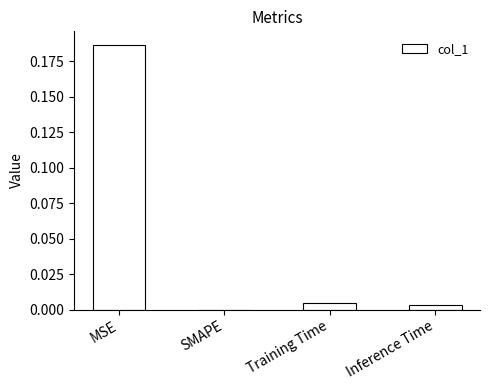

The value at SMAPE is 0.1. True or false?

False